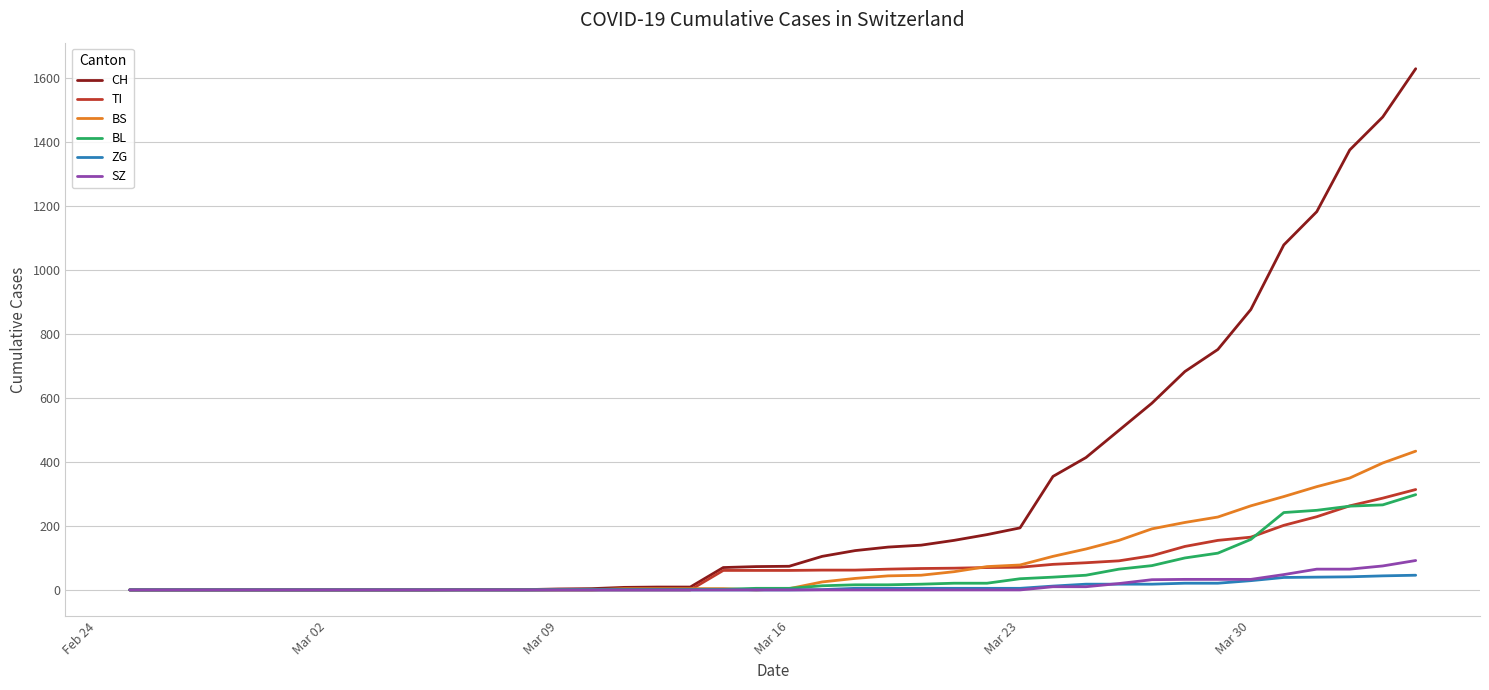

What is the sum of all SZ values?

516